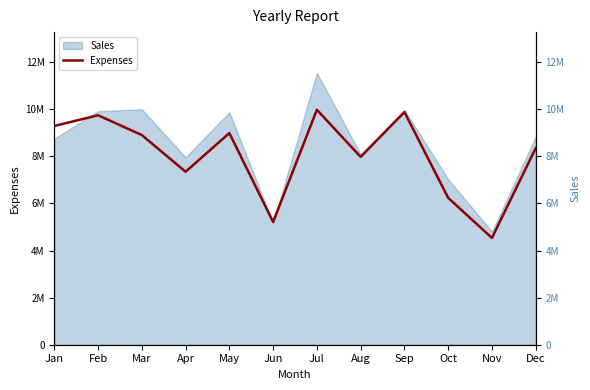

What is the average value?

8036300